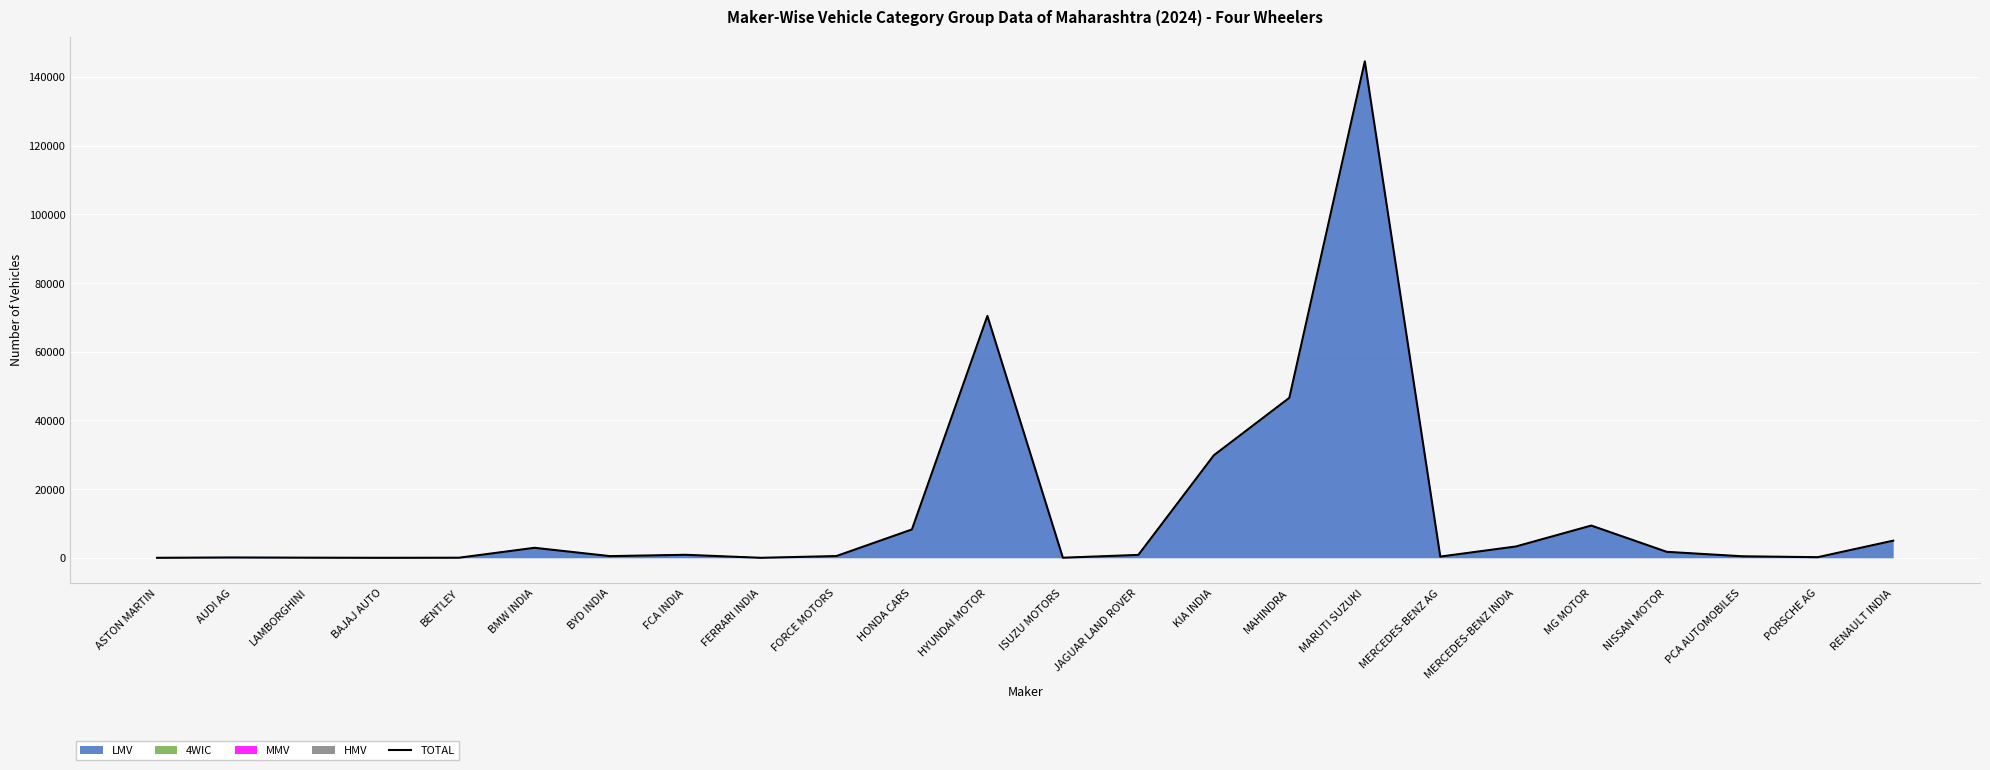

What is the sum of all values?

325992